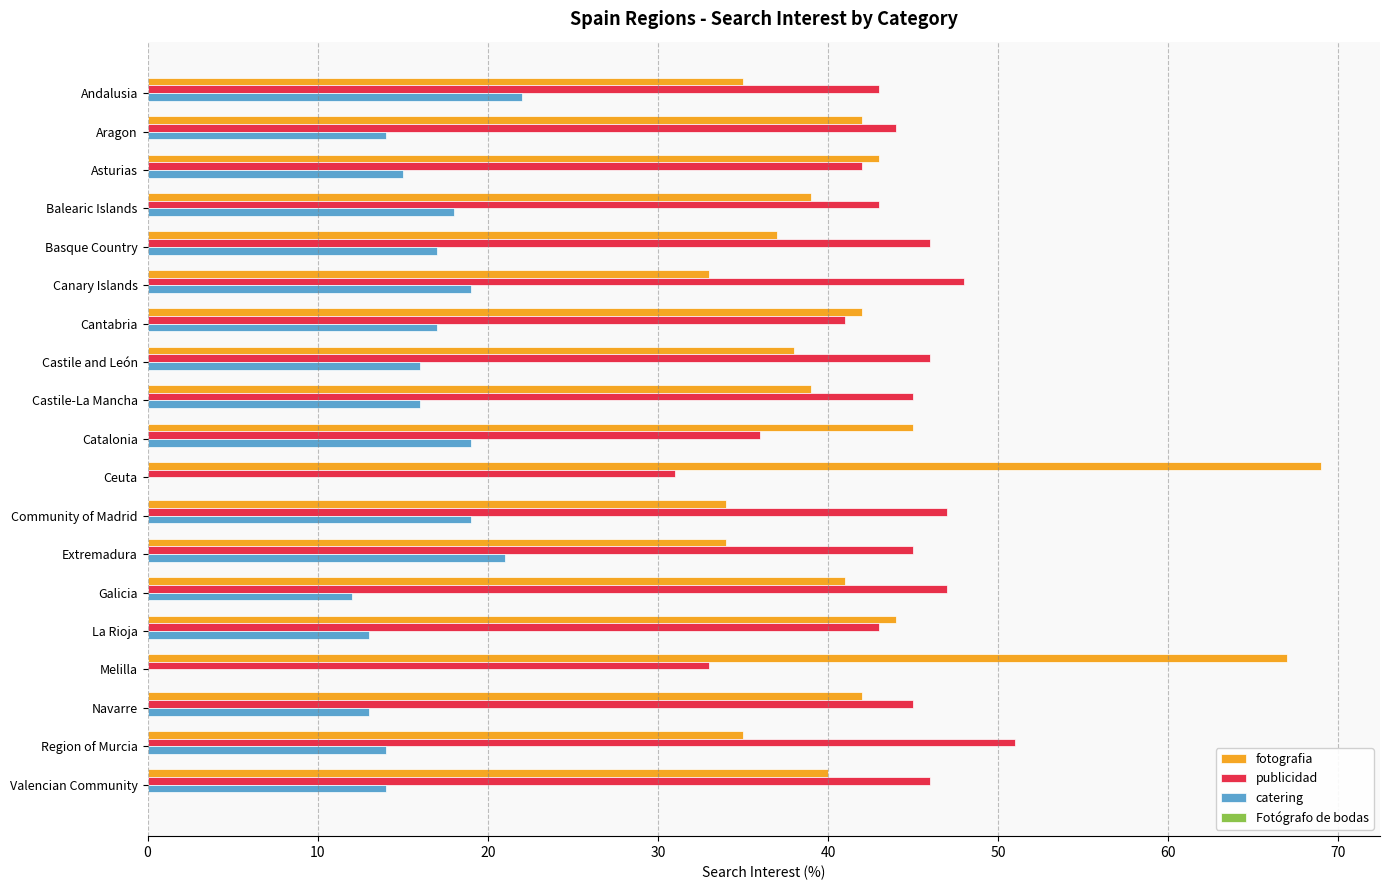

Which series changed the most between Ceuta and Navarre?

fotografia